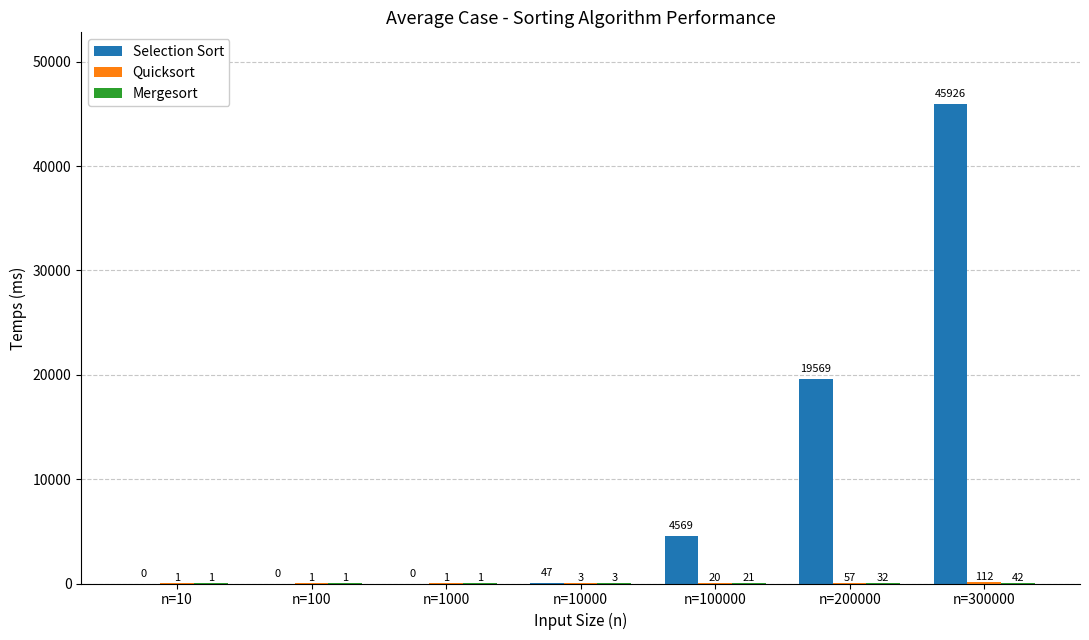

Which series changed the most between n=10 and n=10000?

Selection Sort